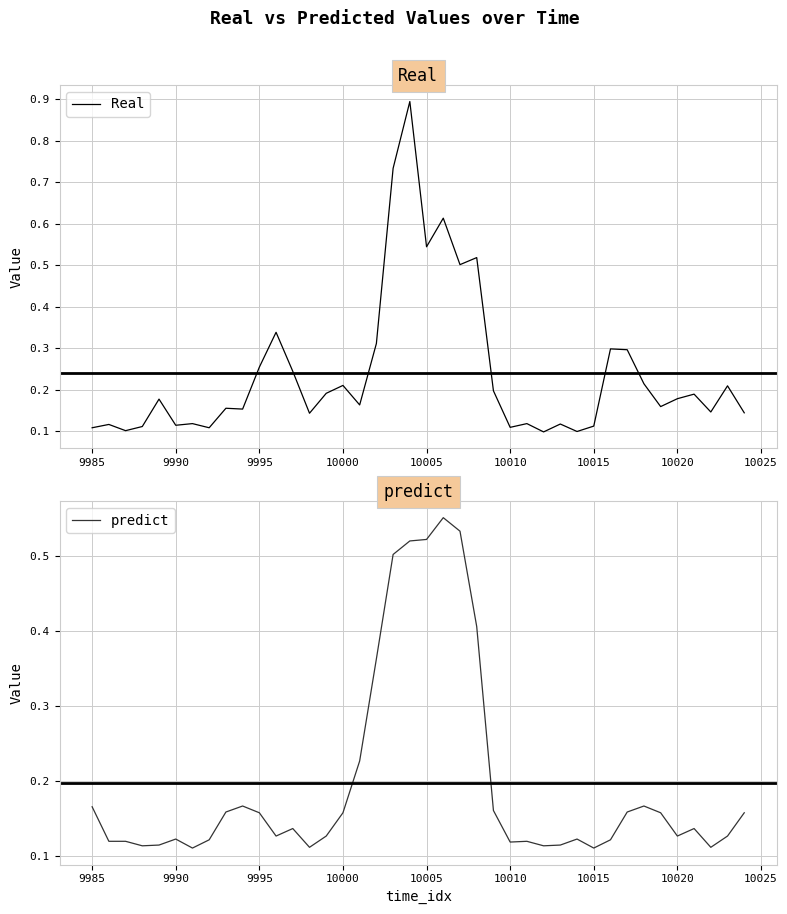

What are all the series names shown in the legend?

Real, predict